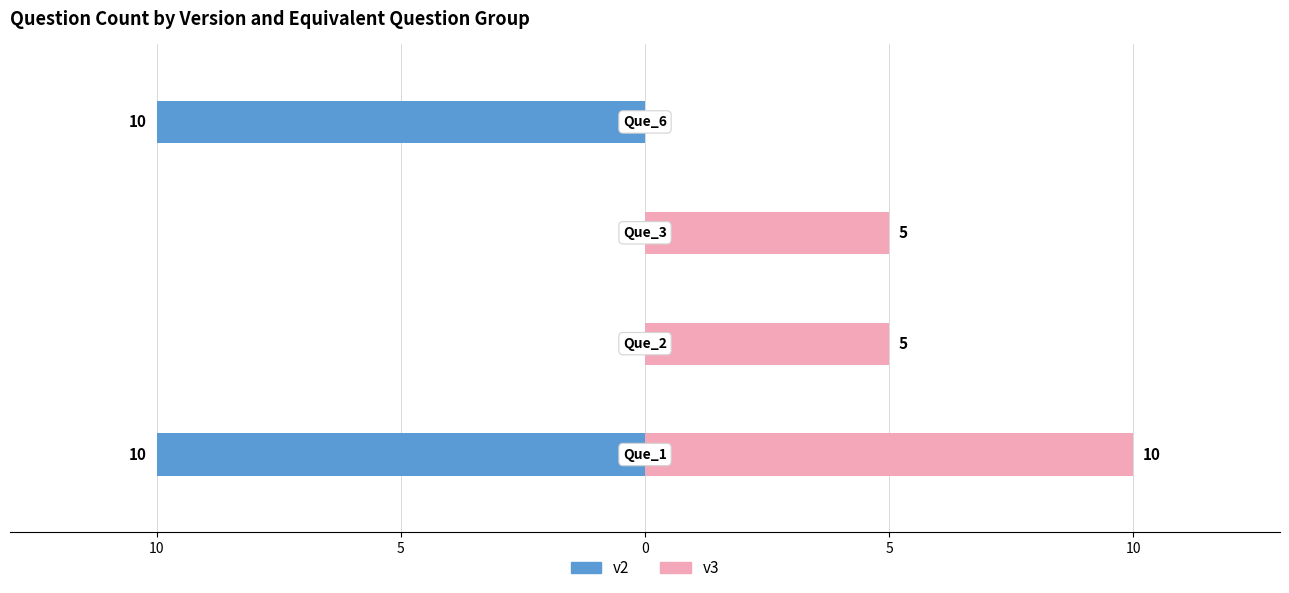

How many series are shown in this chart?

2